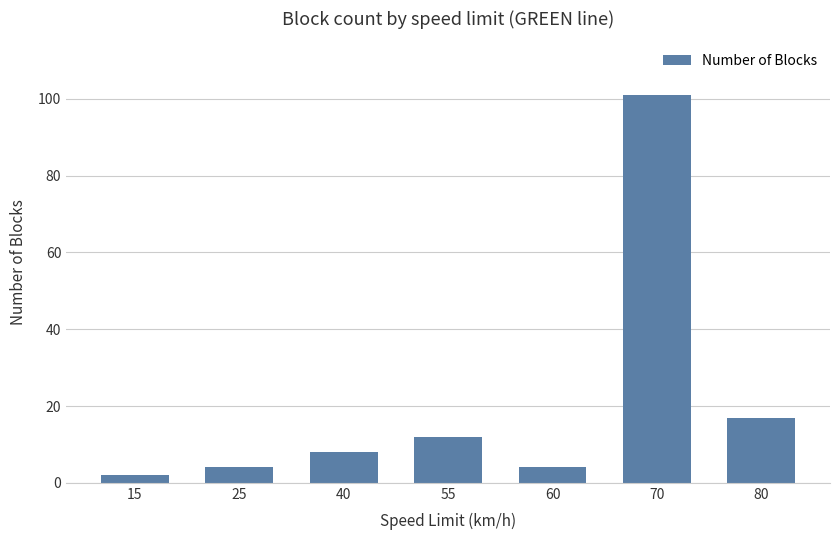

What is the difference between the maximum and minimum values?

99